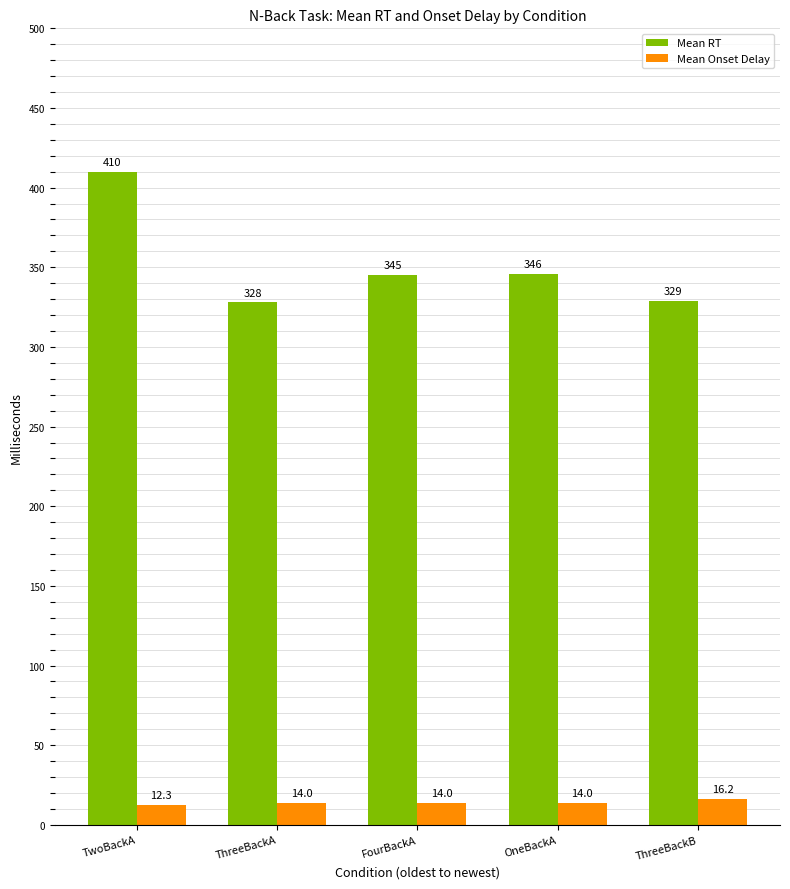

Are the bars grouped side by side (vs. stacked)?

Yes